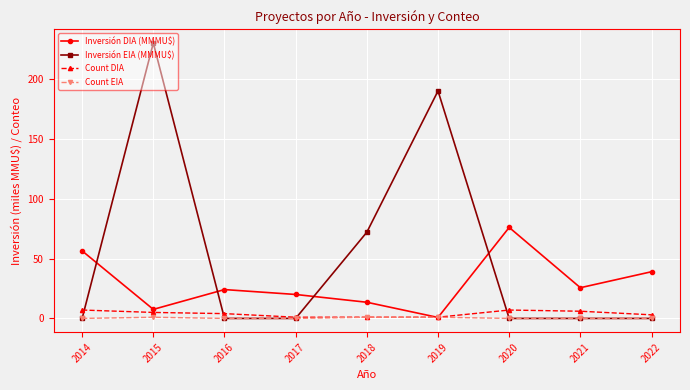

How many Count EIA values are between 0 and 1?

9